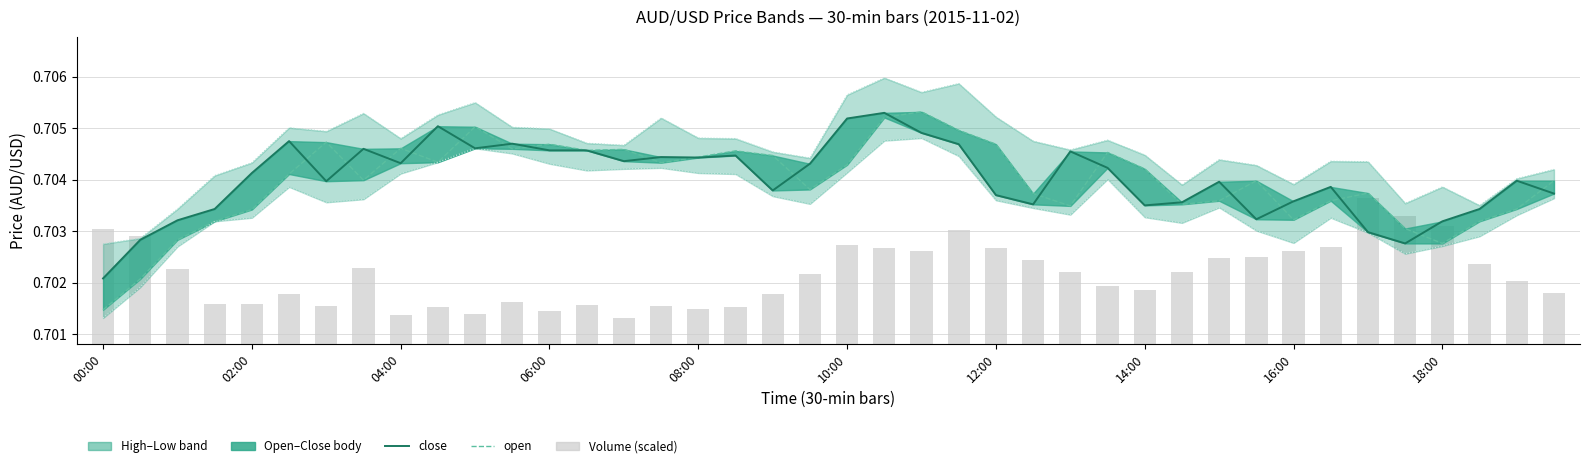

Which series has the widest spread of values?

open